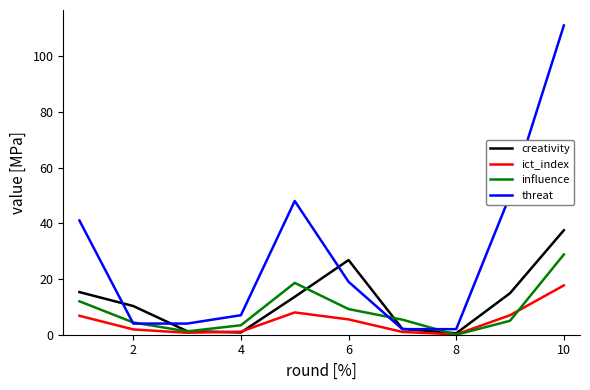

How many interior local valleys does the creativity series have?

2